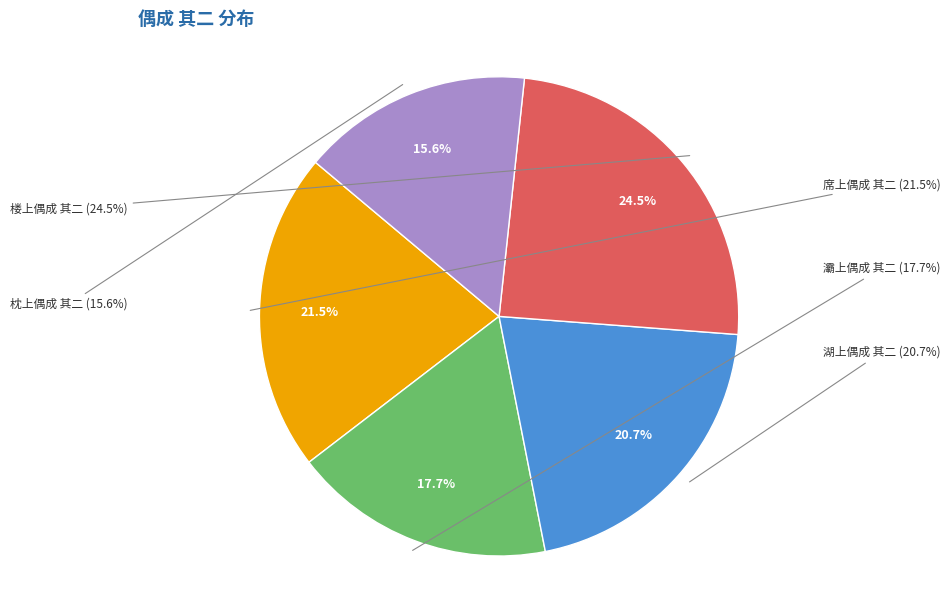

To the nearest percent, what is the difference between the largest and smallest slice percentages?

9%